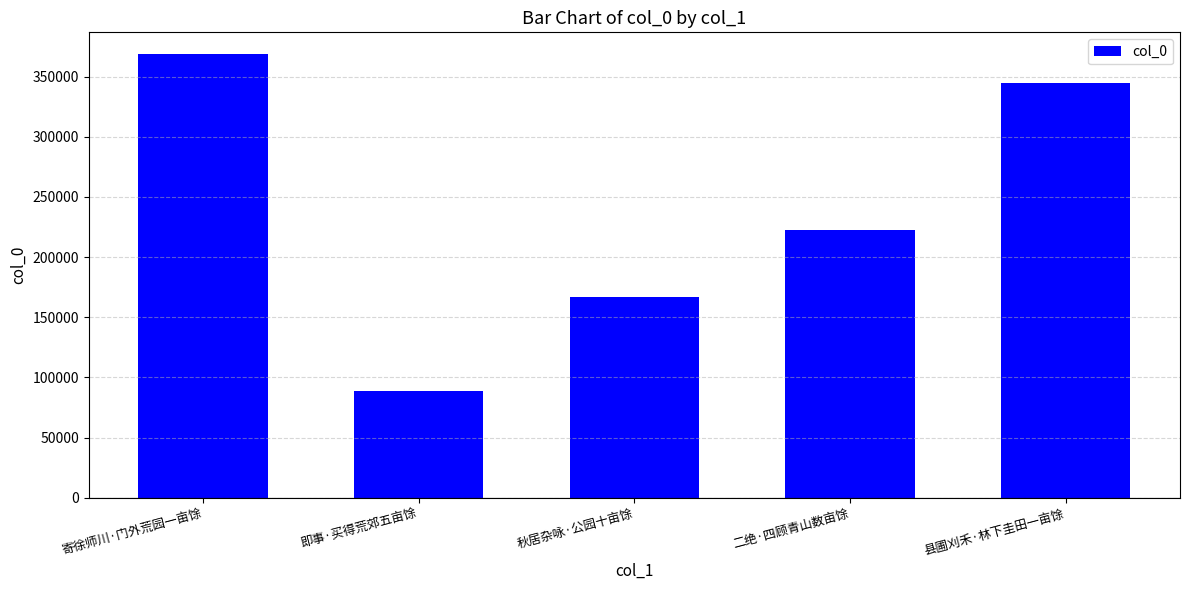

Where is the data nearest to the value 228364?

二绝·四顾青山数亩馀